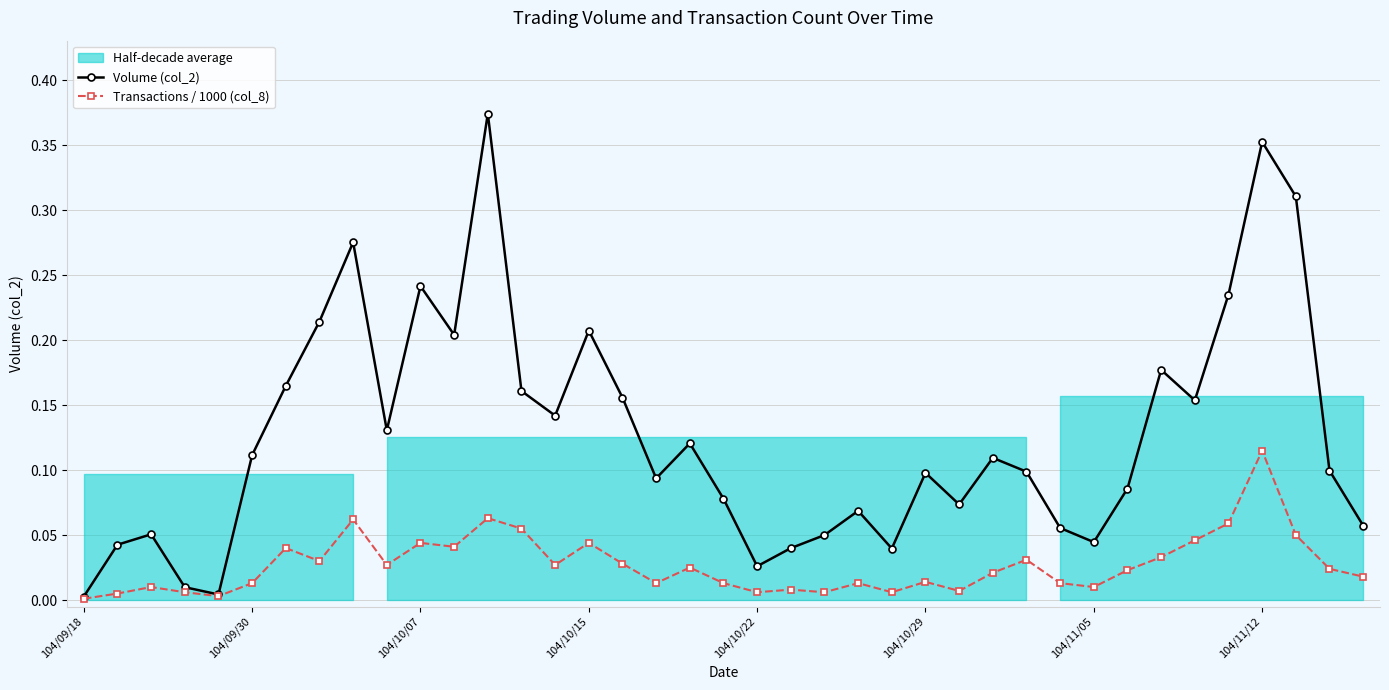

The value of Volume (col_2) at 104/09/30 is 0.2. True or false?

False